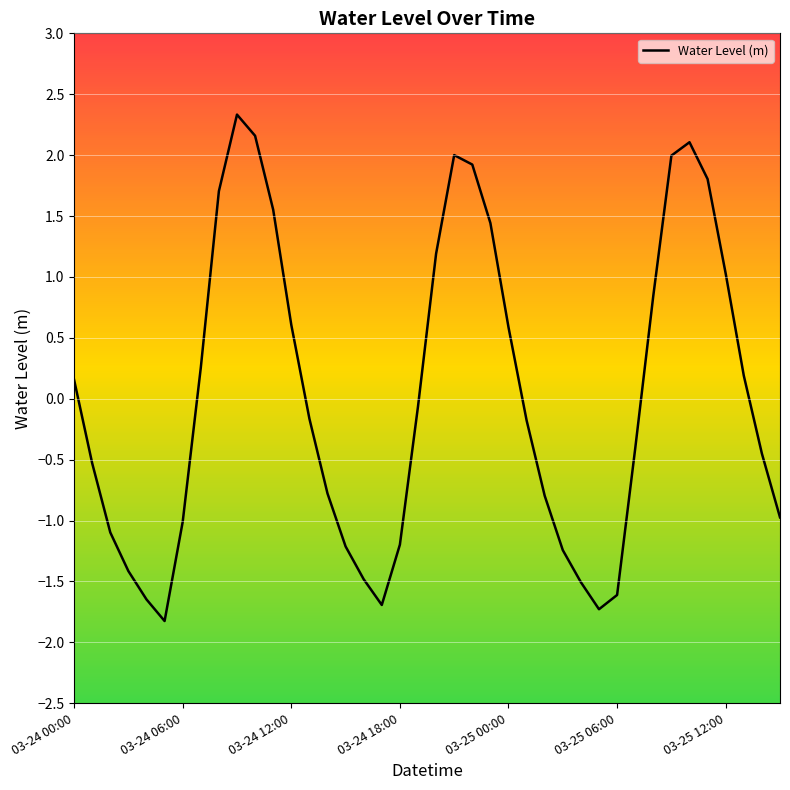

Reading left to right, what are all the values shown in this chart?

0.2	-0.5	-1.1	-1.4	-1.6	-1.8	-1.0	0.3	1.7	2.3	2.2	1.6	0.6	-0.2	-0.8	-1.2	-1.5	-1.7	-1.2	-0.1	1.2	2.0	1.9	1.4	0.6	-0.2	-0.8	-1.2	-1.5	-1.7	-1.6	-0.4	0.8	2.0	2.1	1.8	1.0	0.2	-0.5	-1.0